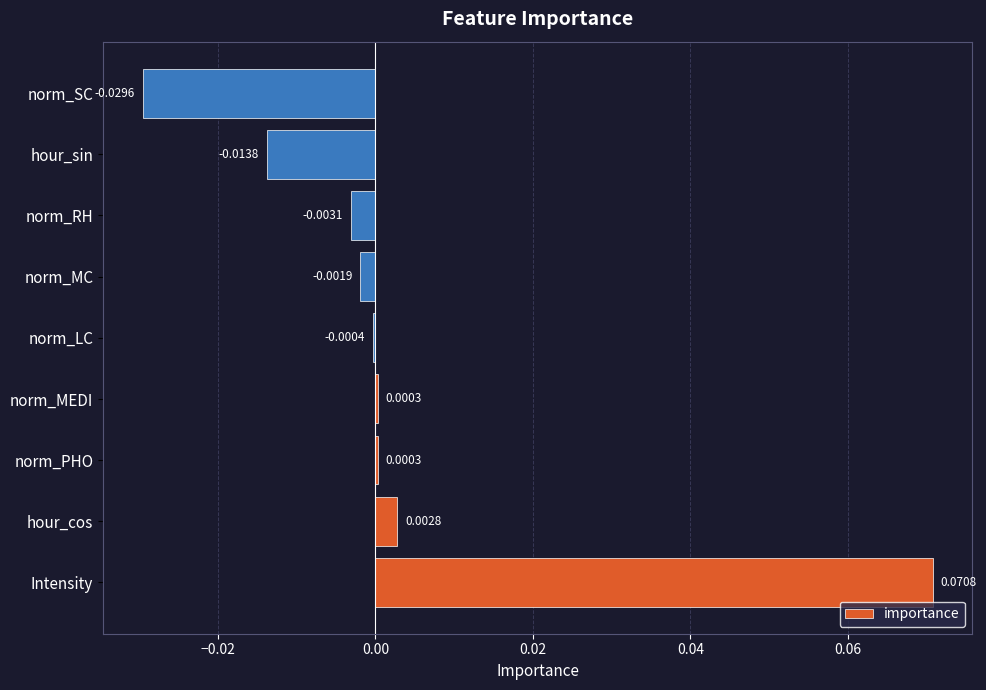

Which category has the highest value across all series?

Intensity